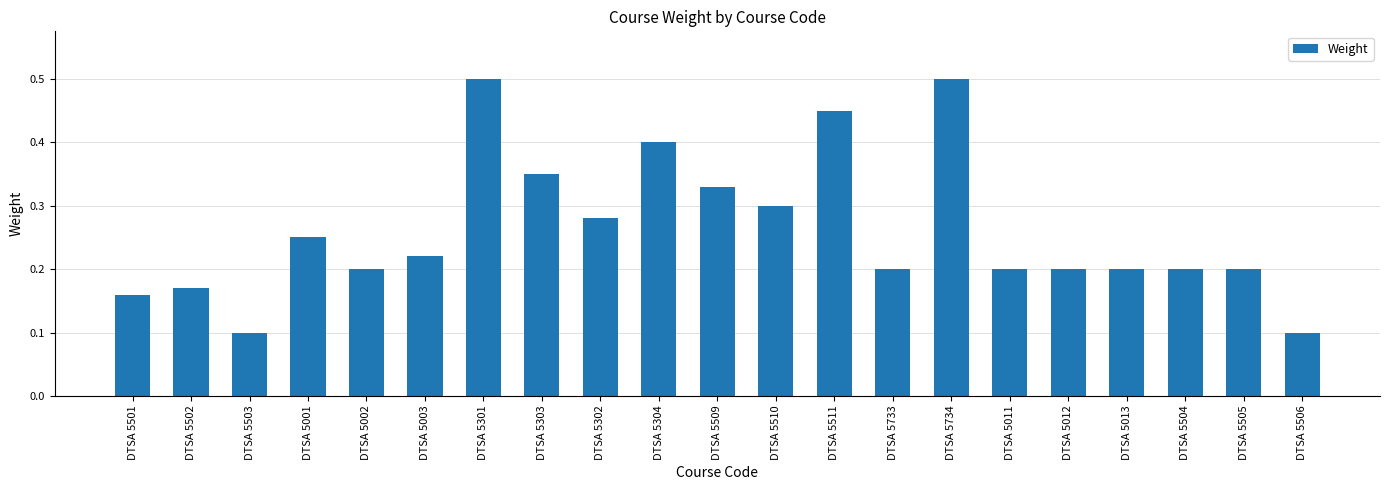

How many values are between 0 and 1?

21